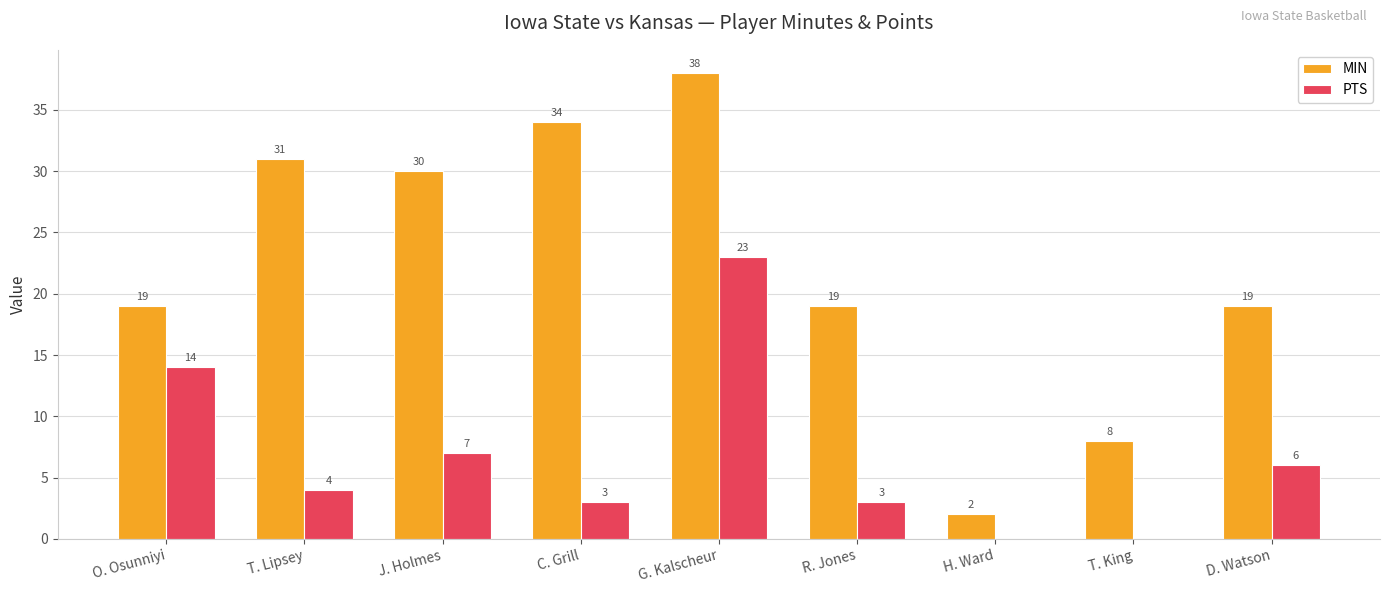

At which category does the chart reach its peak across all series?

G. Kalscheur